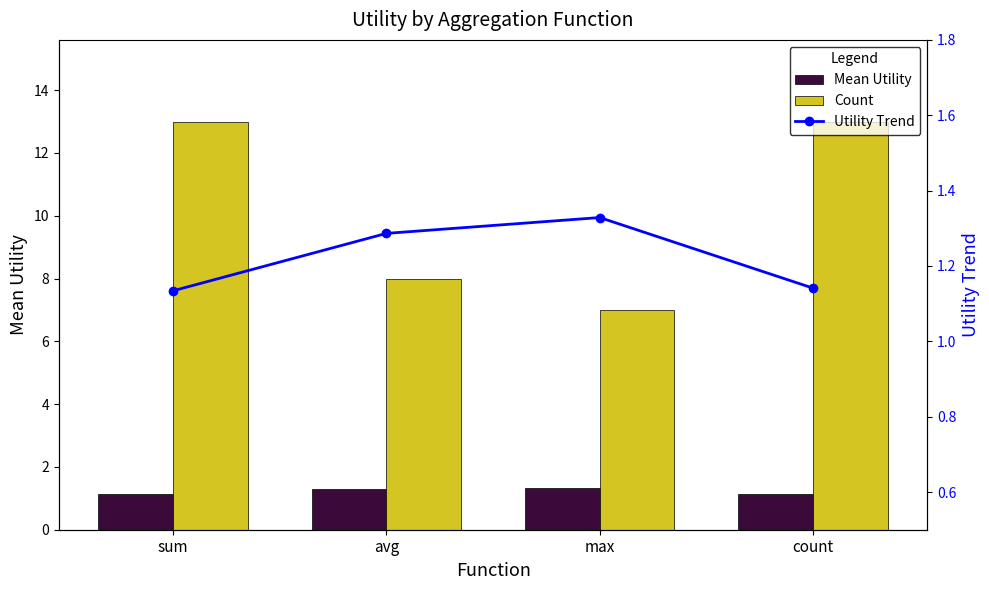

What is the difference between the second highest and second lowest values in the Utility Trend series?

0.1